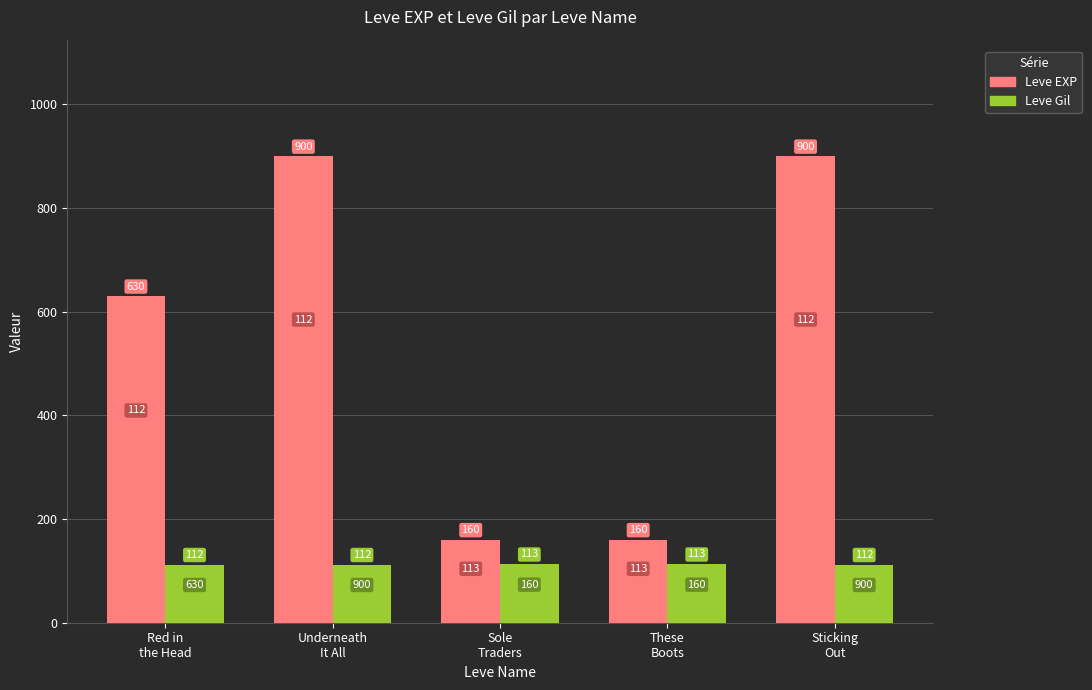

Rank the series by their average value, from lowest to highest.

Leve Gil, Leve EXP